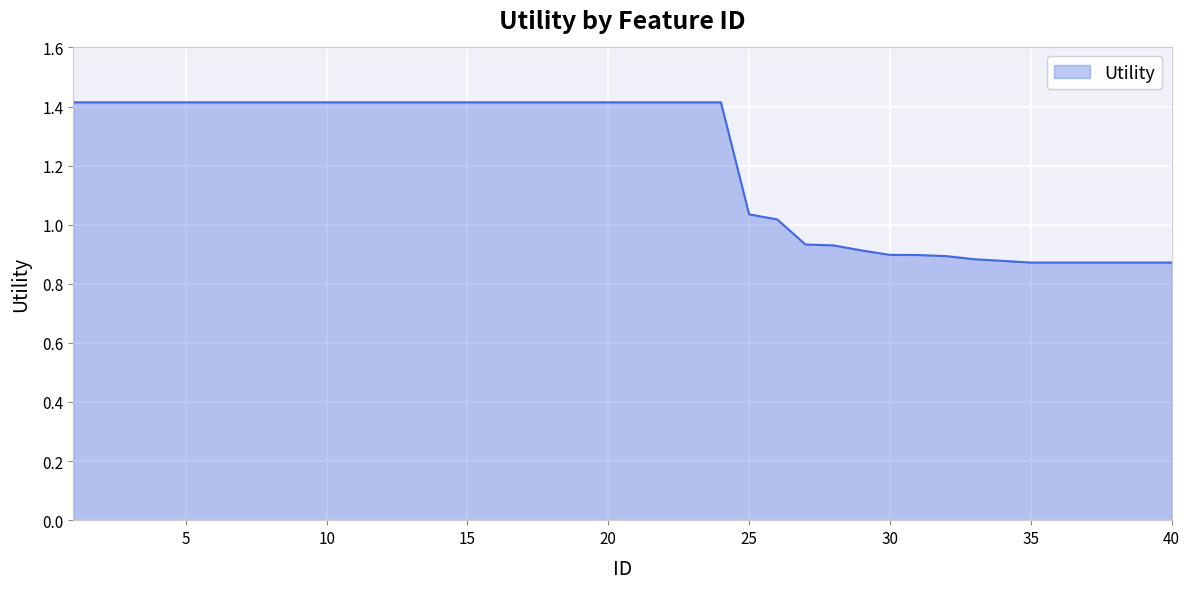

What is the difference between the maximum and minimum values?

0.5